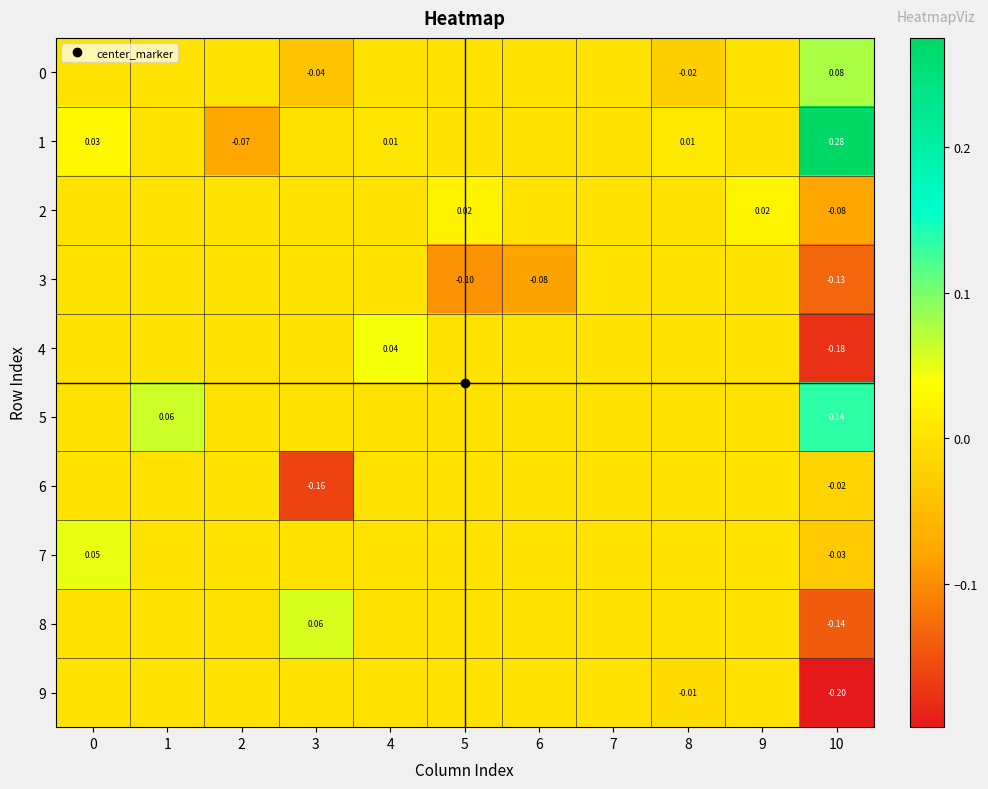

True or false: 6 has a value of 0.0 at 4.

True